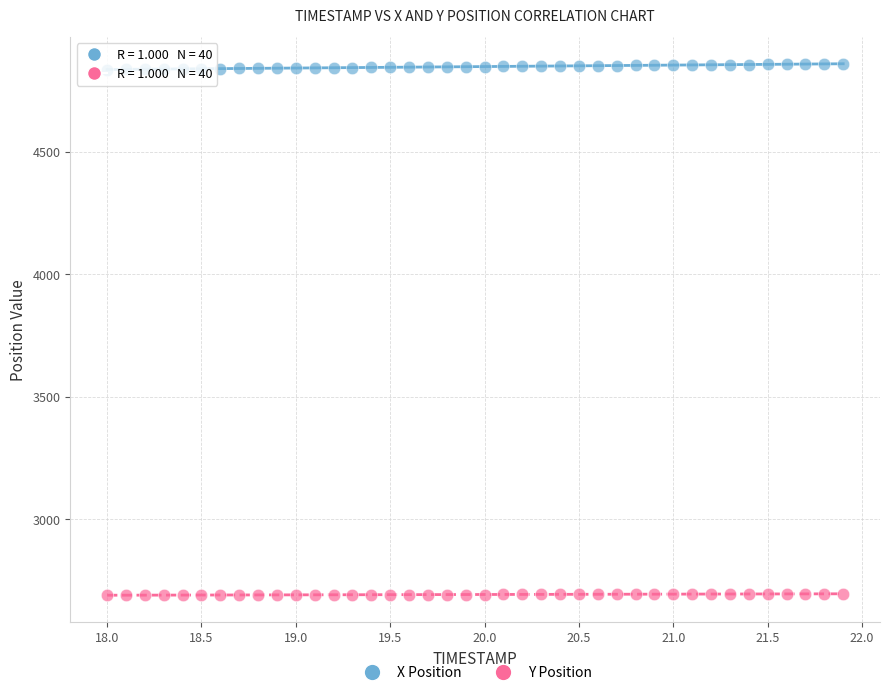

What are all the series names shown in the legend?

X Position, Y Position